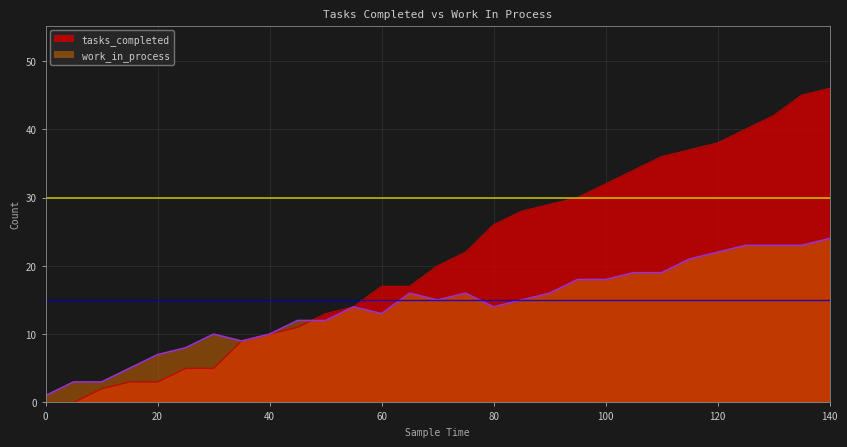

True or false: tasks_completed and work_in_process intersect in this chart.

True